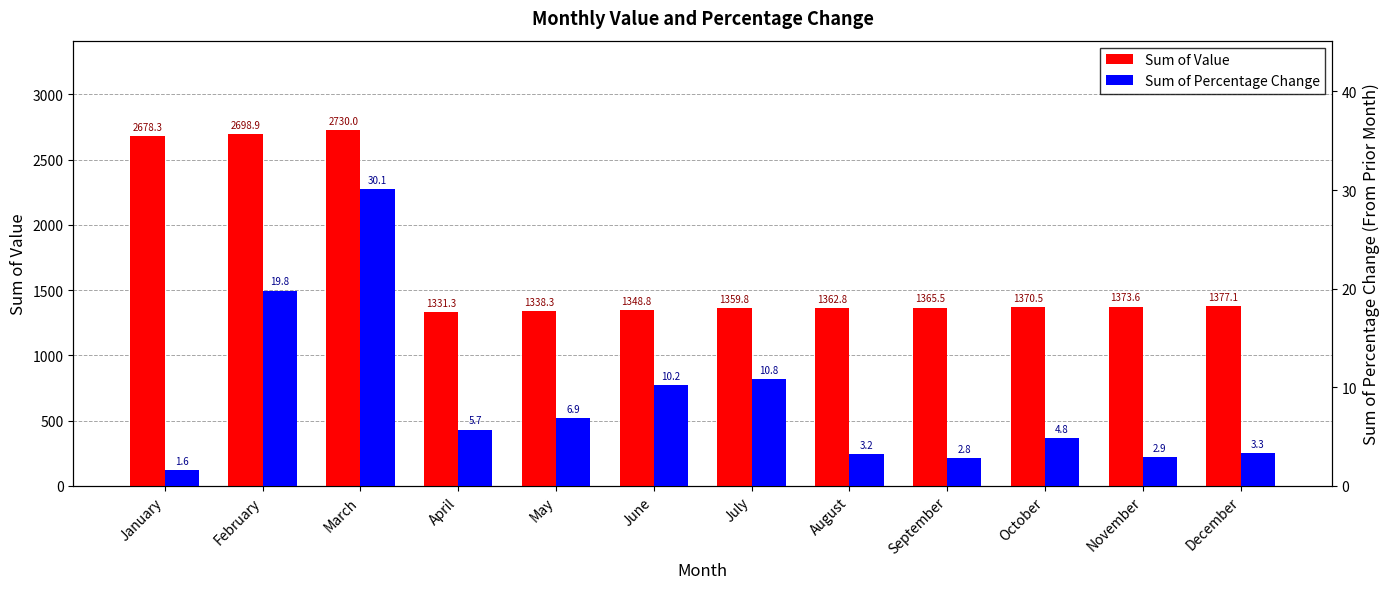

What is the total value across all series at November?

1376.5